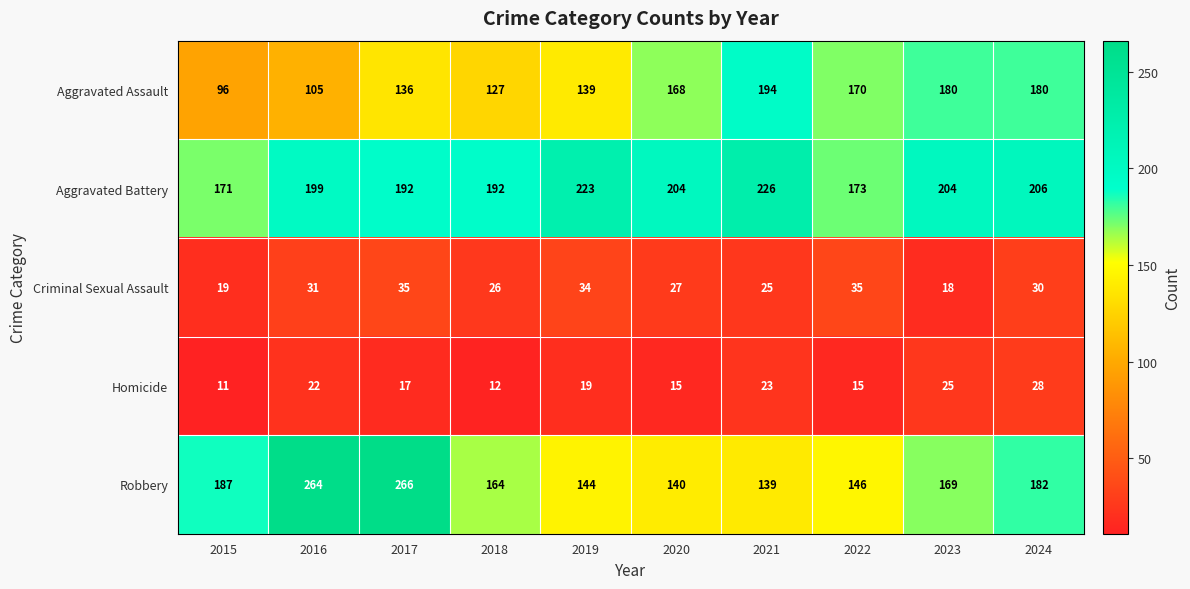

At which category is the sum across all series the highest?

2017